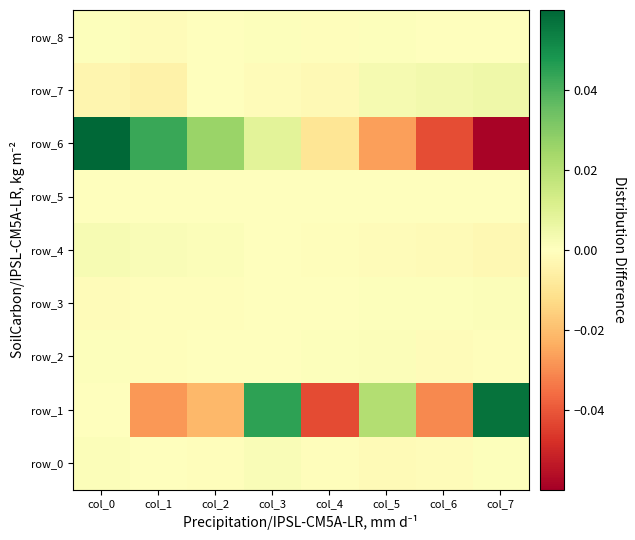

List the series in order of their peak value, lowest first.

row_5, row_8, row_2, row_3, row_0, row_4, row_7, row_1, row_6